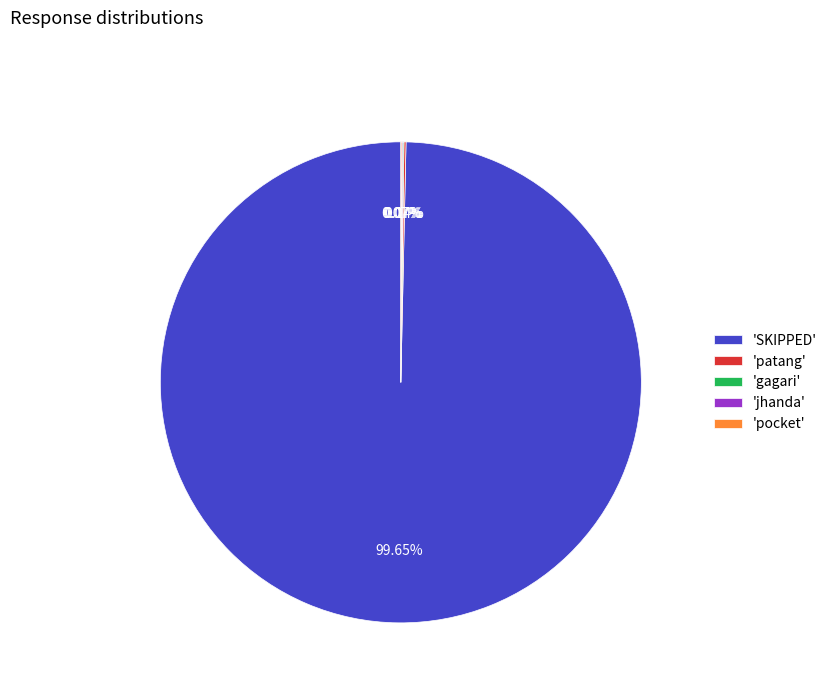

Which slice represents more than half of the pie?

'SKIPPED'